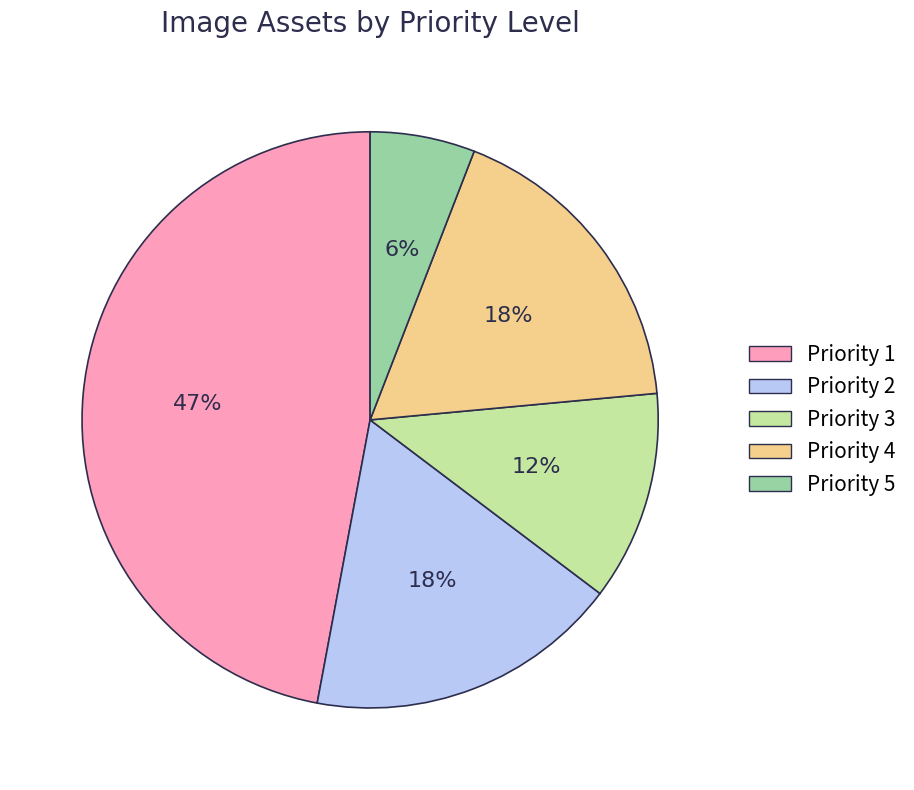

Which slice is the largest?

Priority 1